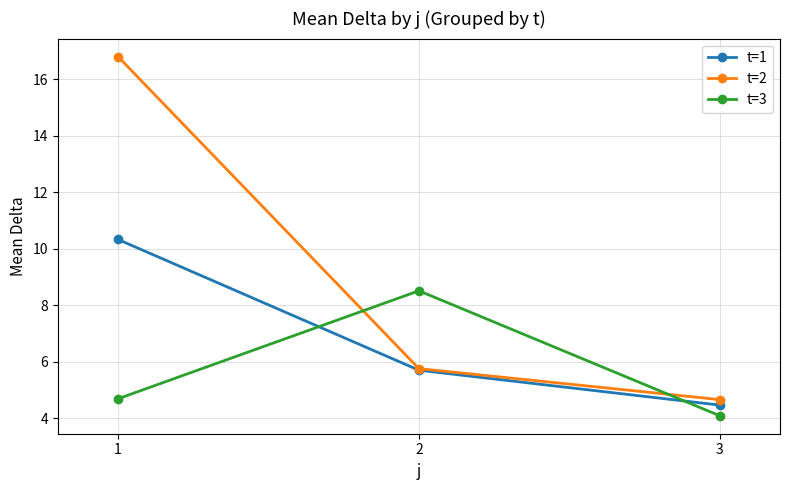

What is the minimum value shown in the chart?

4.1